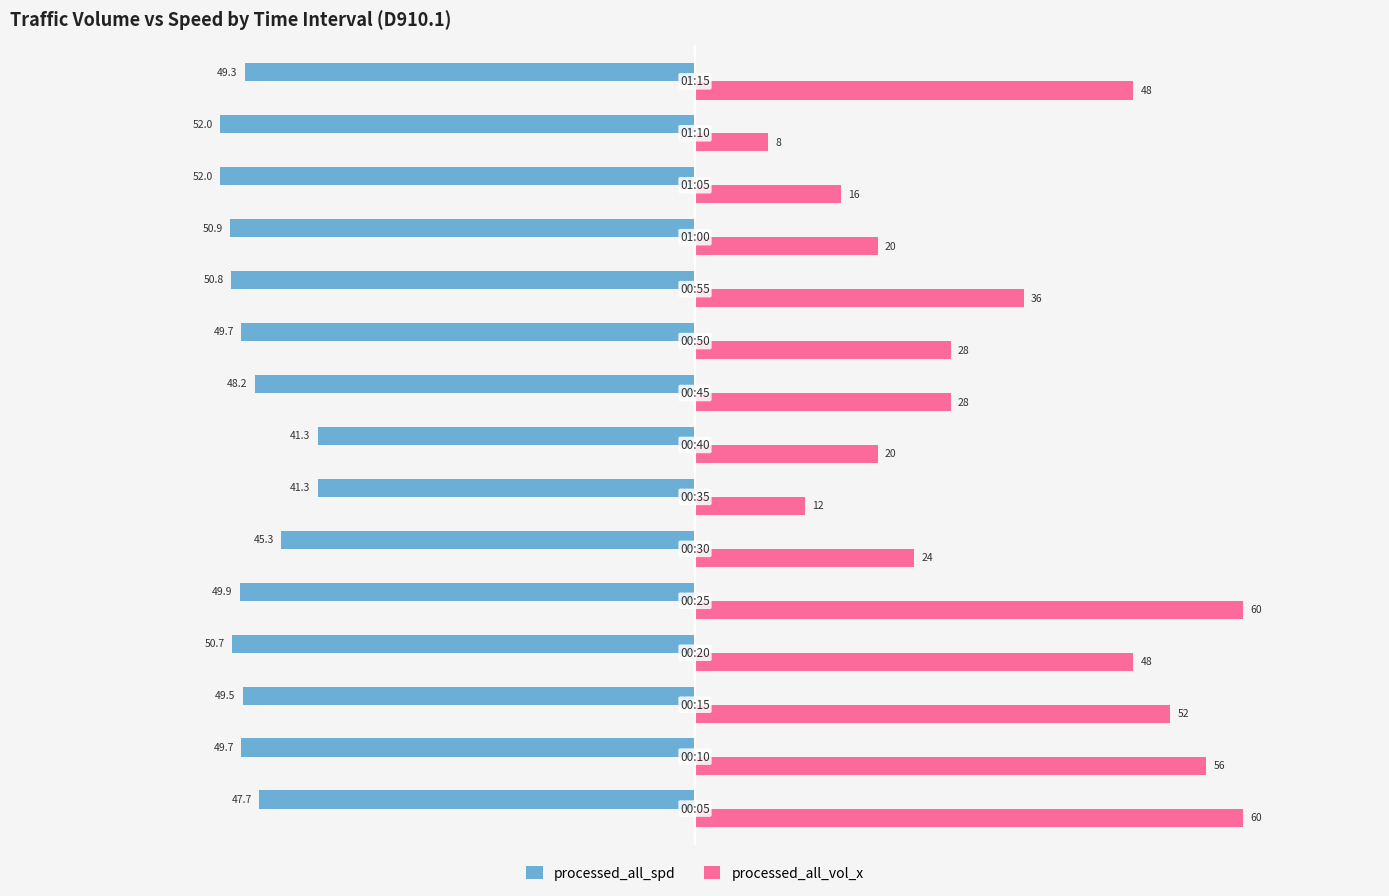

What is the minimum value shown in the chart?

-52.0